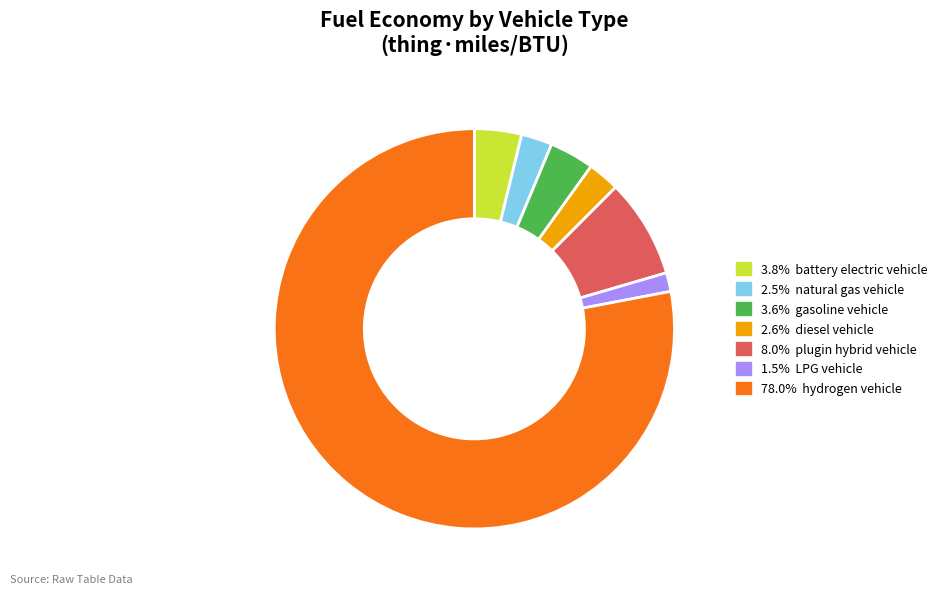

Is there any slice that represents more than half of the pie?

Yes